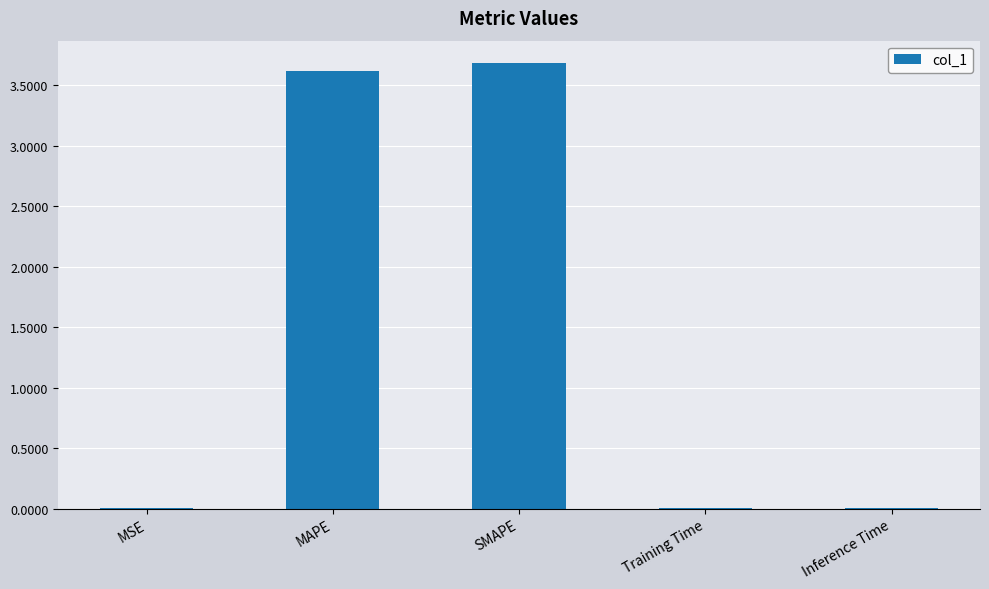

What is the maximum value shown in the chart?

3.7